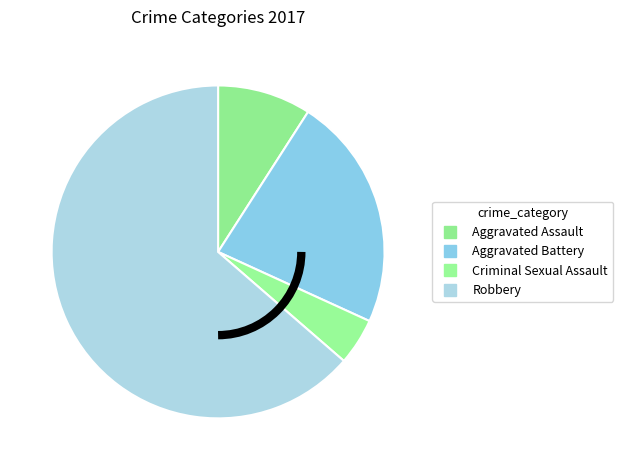

Combined, do Aggravated Assault and Robbery account for over 50%?

Yes